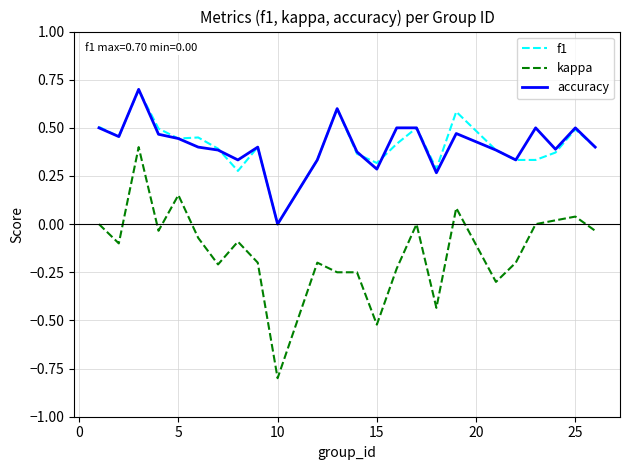

How many lines are shown in the chart?

3